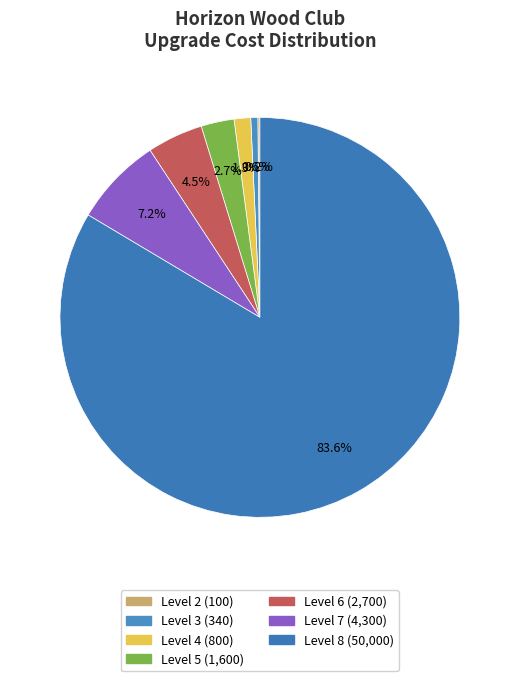

Does Level 8 account for over 50% of the chart?

Yes